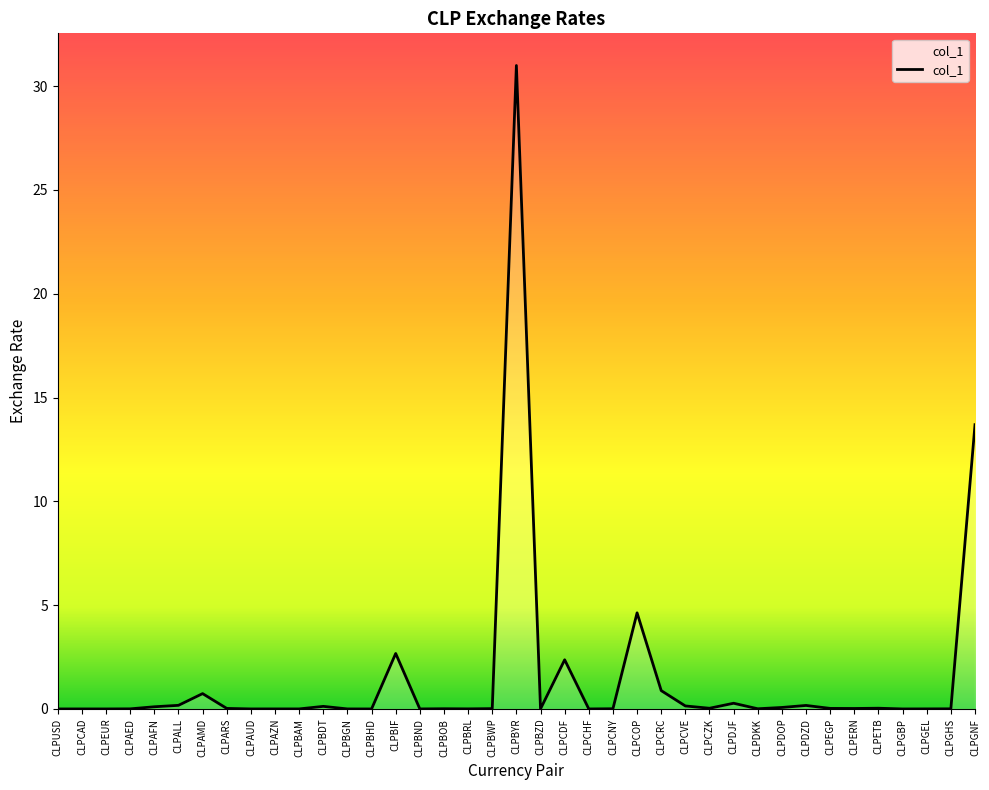

True or false: the data shows 0.0 at CLPBGN.

True